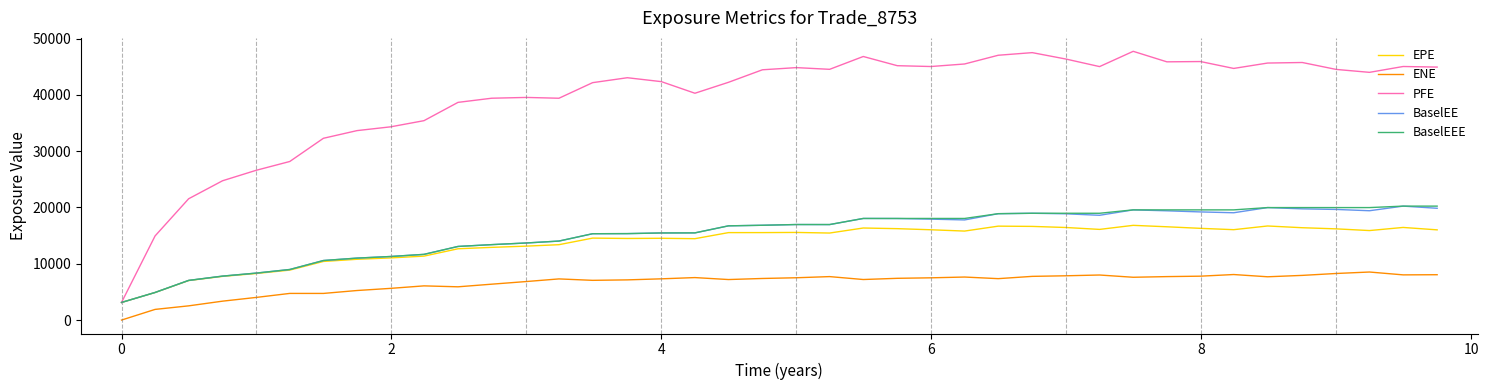

What is the maximum value shown in the chart?

47729.2